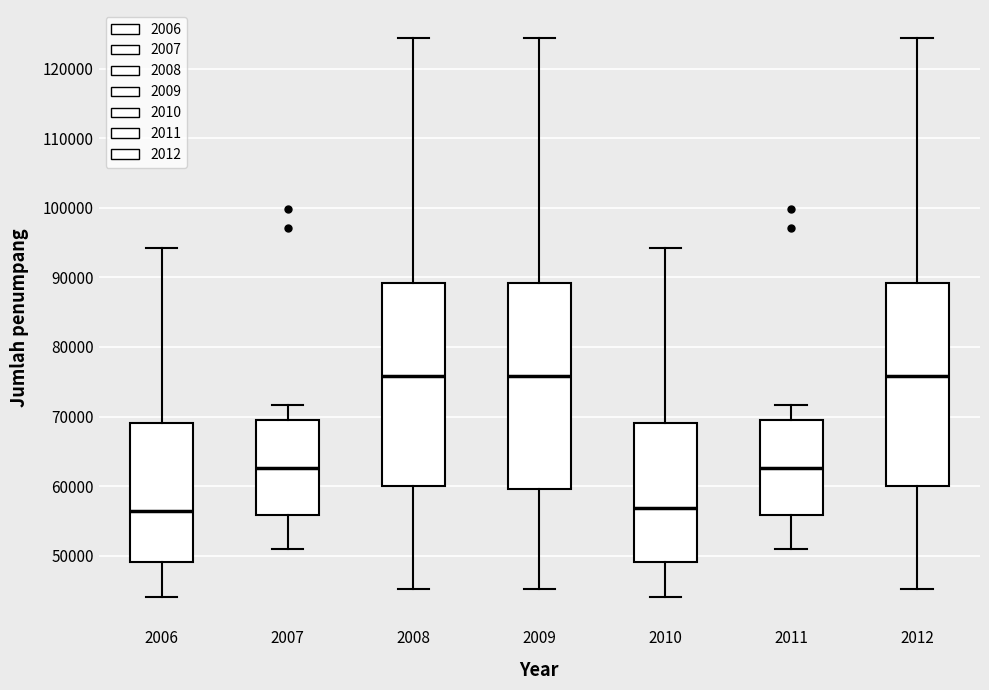

Reading left to right, transcribe this box plot: for each box, give where its median line is, the range the box spans, and where its two whiskers end, as read against the y-axis. The values are not printed on the chart, so give them approximately, as read against the axis.

2006: median 56000, box 49000 to 69000, whiskers 44000 to 94000
2007: median 63000, box 56000 to 69000, whiskers 51000 to 72000
2008: median 76000, box 60000 to 89000, whiskers 45000 to 124000
2009: median 76000, box 60000 to 89000, whiskers 45000 to 124000
2010: median 57000, box 49000 to 69000, whiskers 44000 to 94000
2011: median 63000, box 56000 to 69000, whiskers 51000 to 72000
2012: median 76000, box 60000 to 89000, whiskers 45000 to 124000